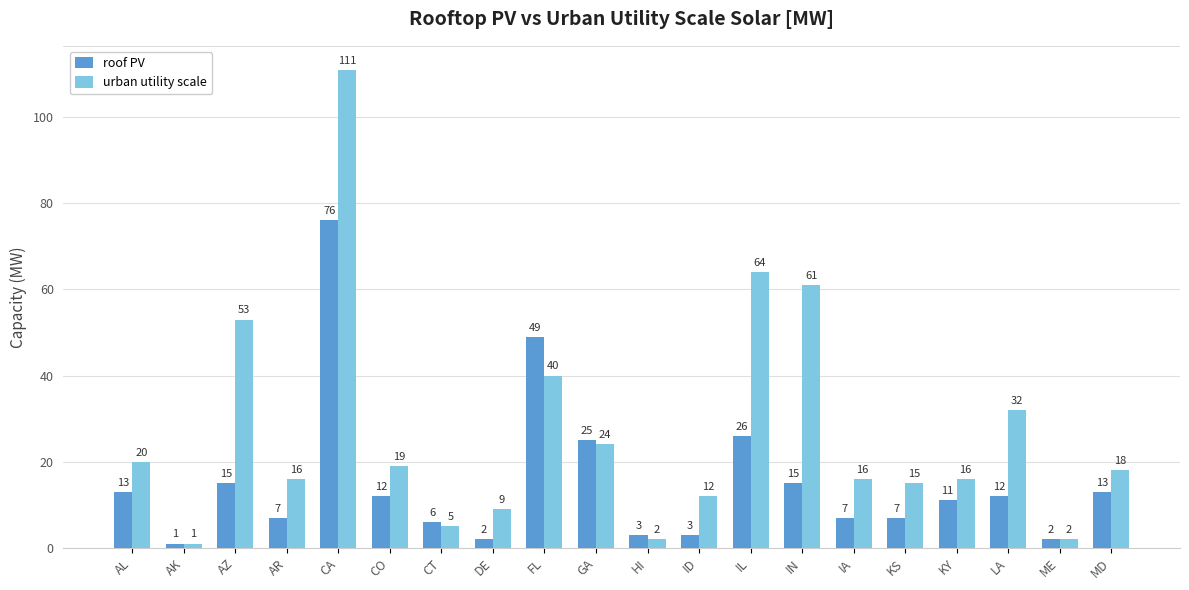

What is the sum of the urban utility scale values at CO and CT?

24